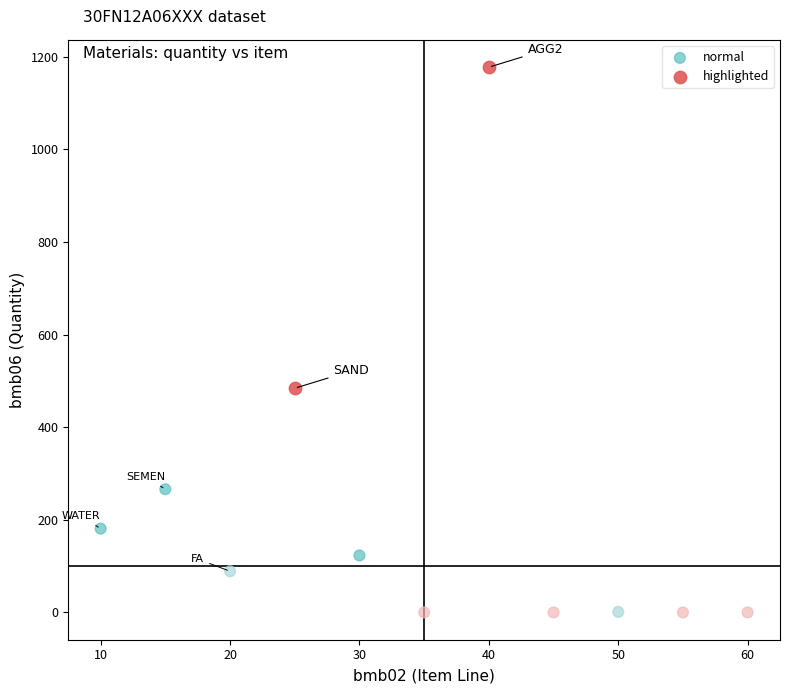

What are all the series names shown in the legend?

normal, highlighted